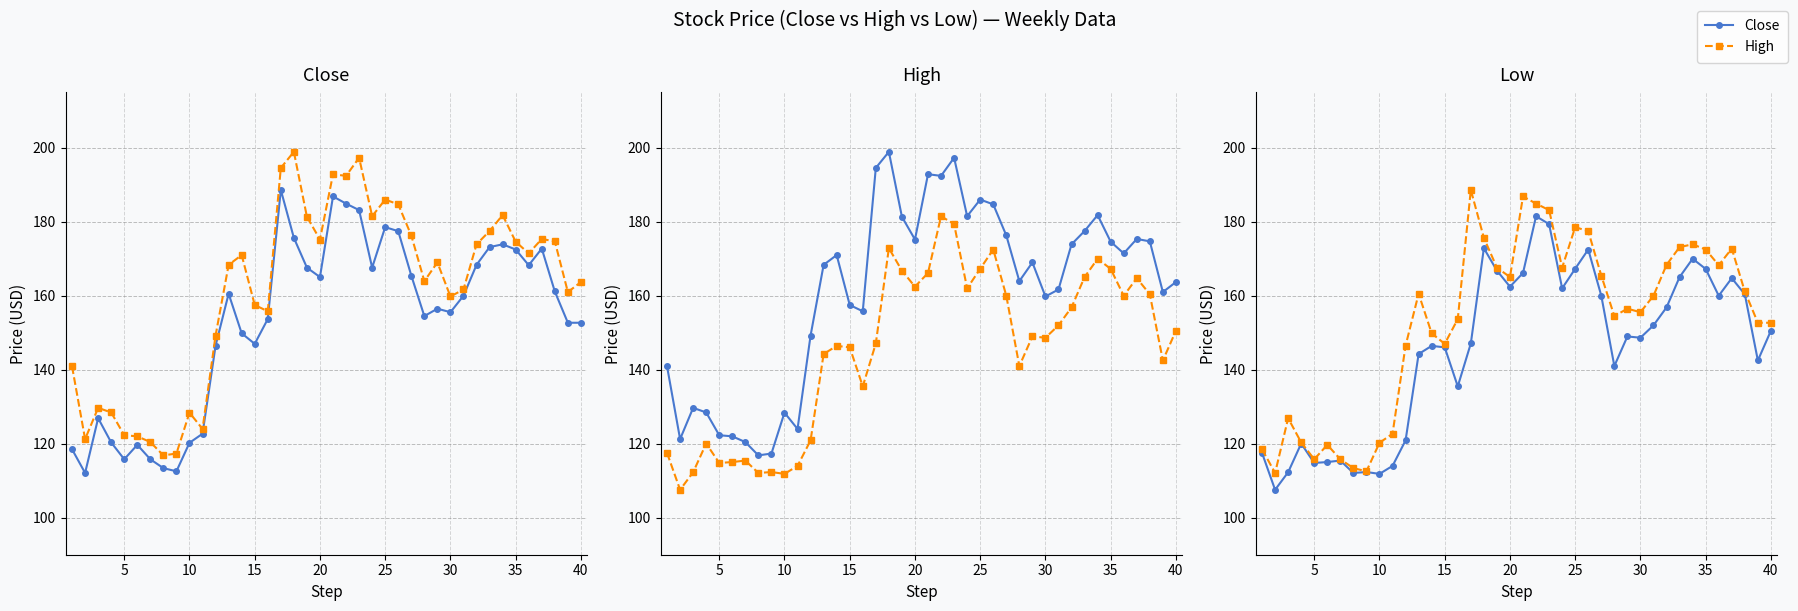

List the series in order of their overall mean, lowest first.

Low, Close, High